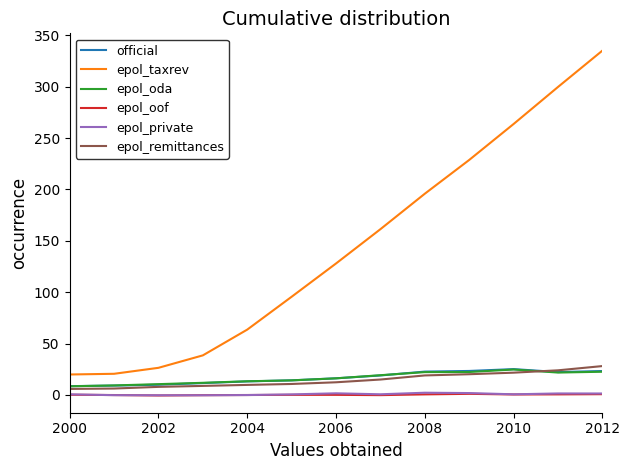

What is the maximum value for epol_taxrev?

335.1